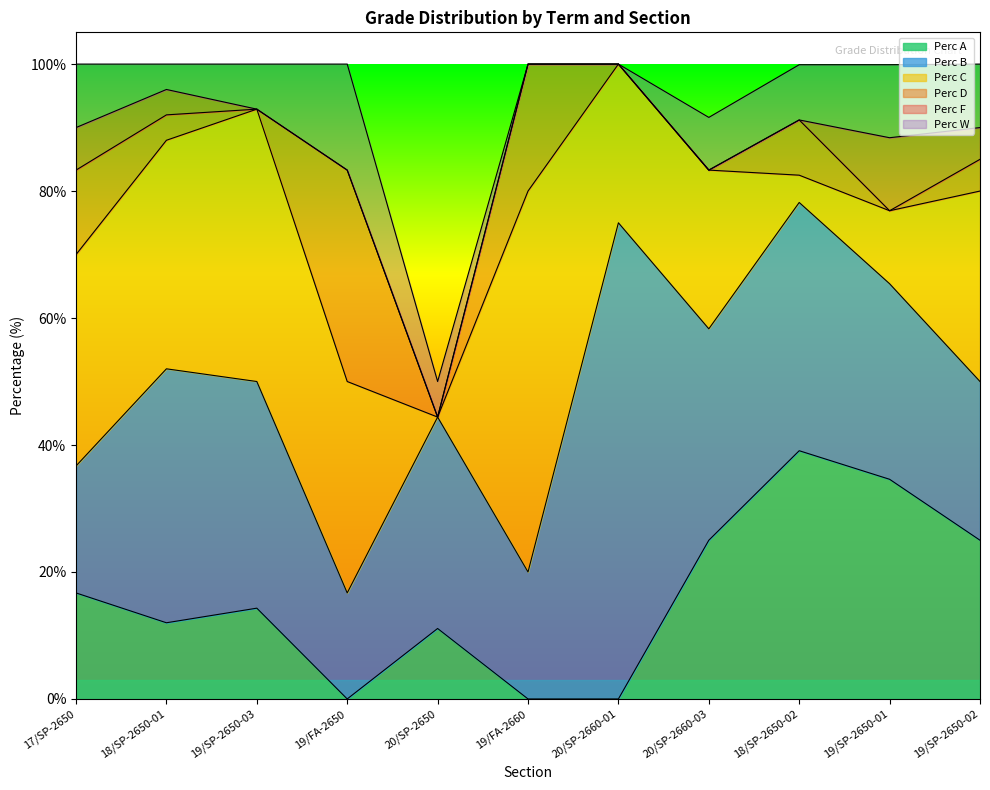

Which series has the largest range (max minus min)?

Perc C